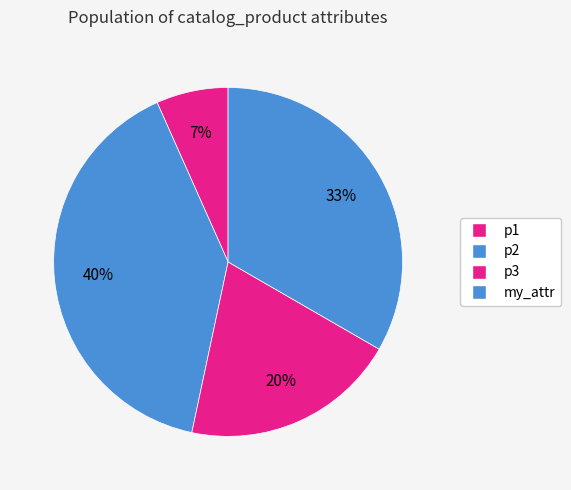

How many segments does this pie chart have?

4